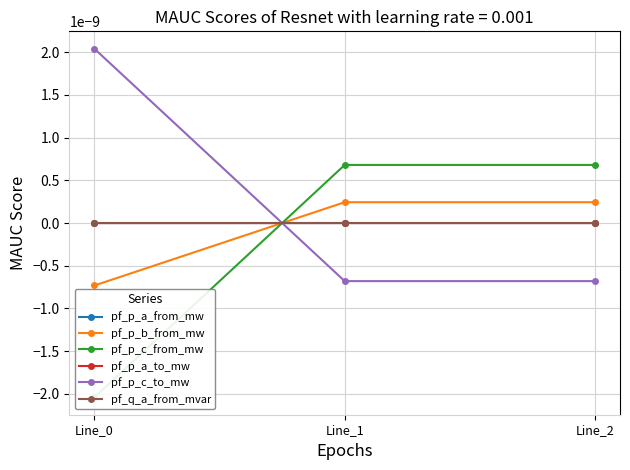

Which series has the largest total across all categories?

pf_p_c_to_mw